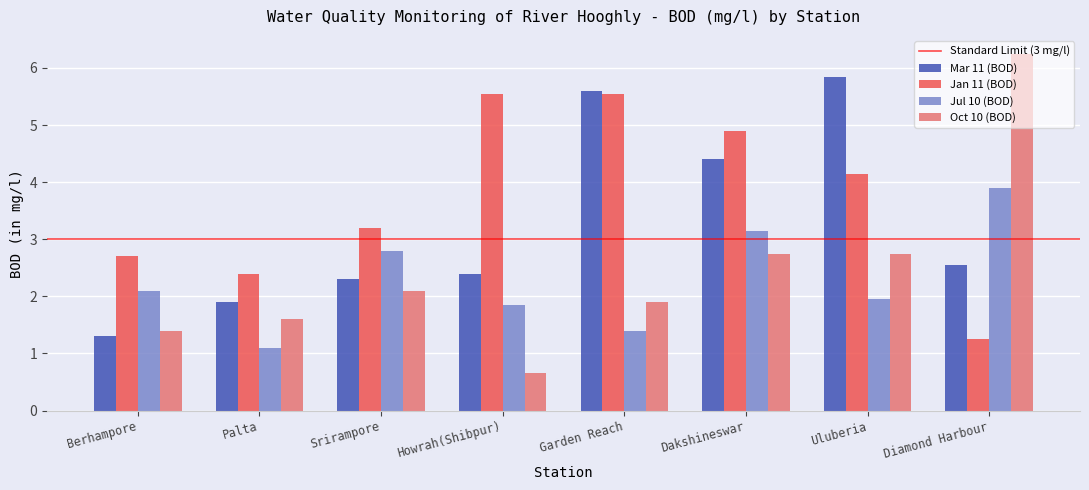

Which series has the largest total across all categories?

Jan 11 (BOD)